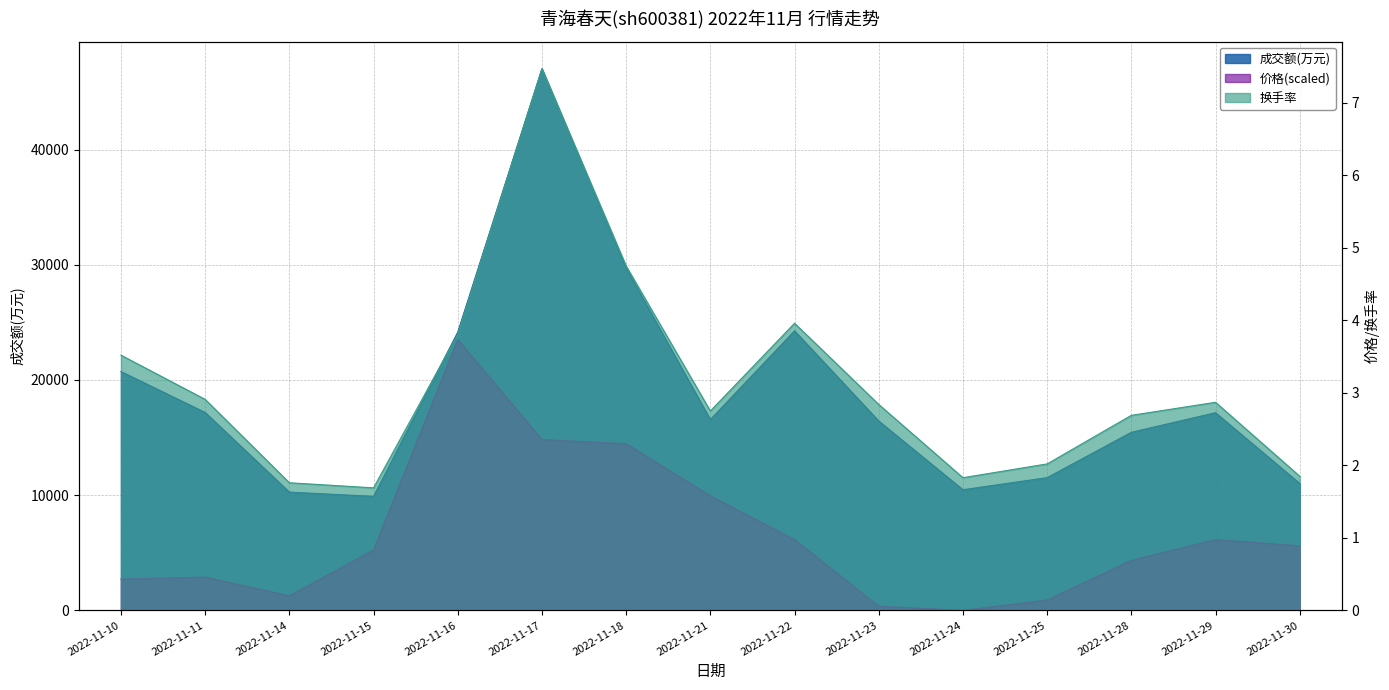

How many categories are shown in the chart?

15